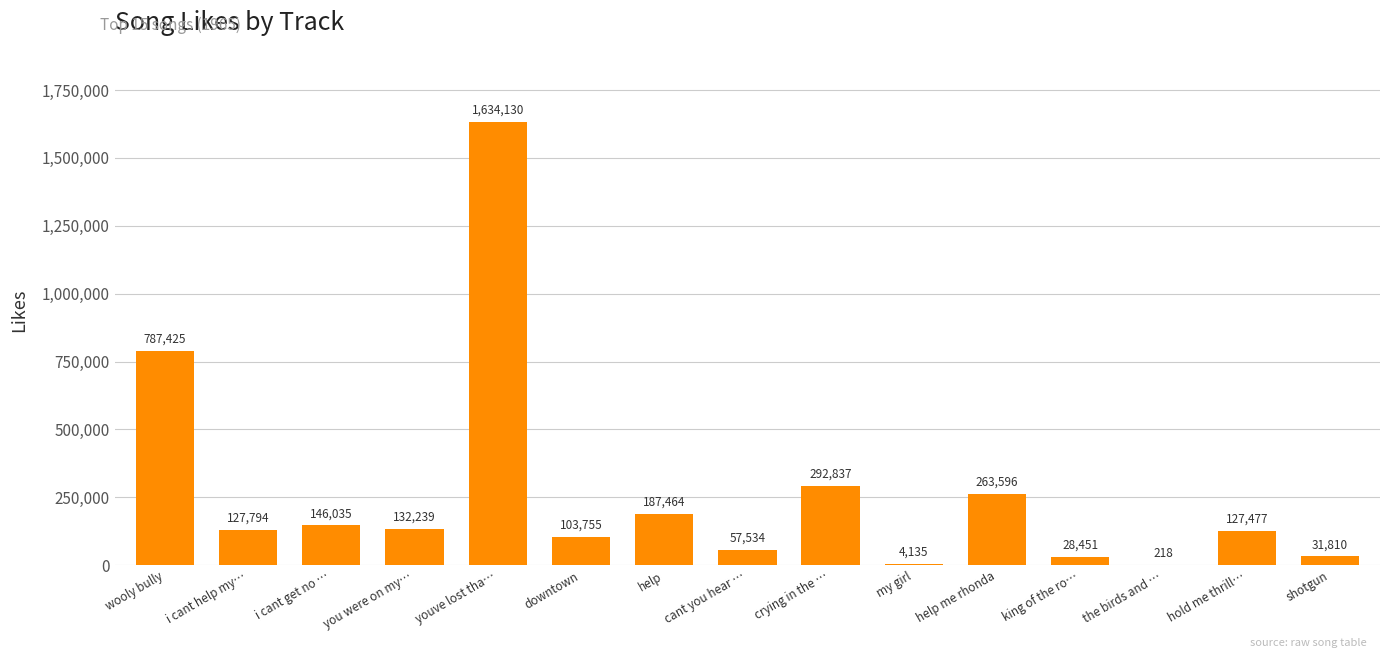

Are the bars horizontal?

No